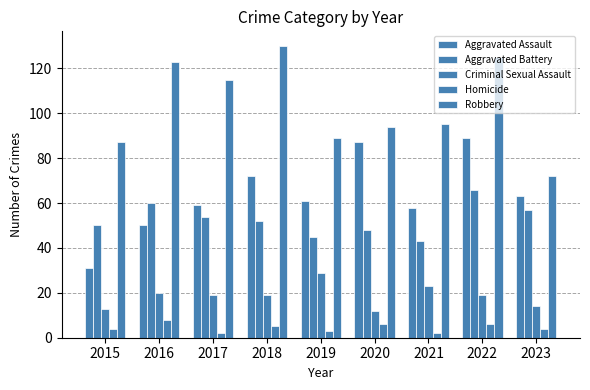

What is the total value across all series at 2023?

210